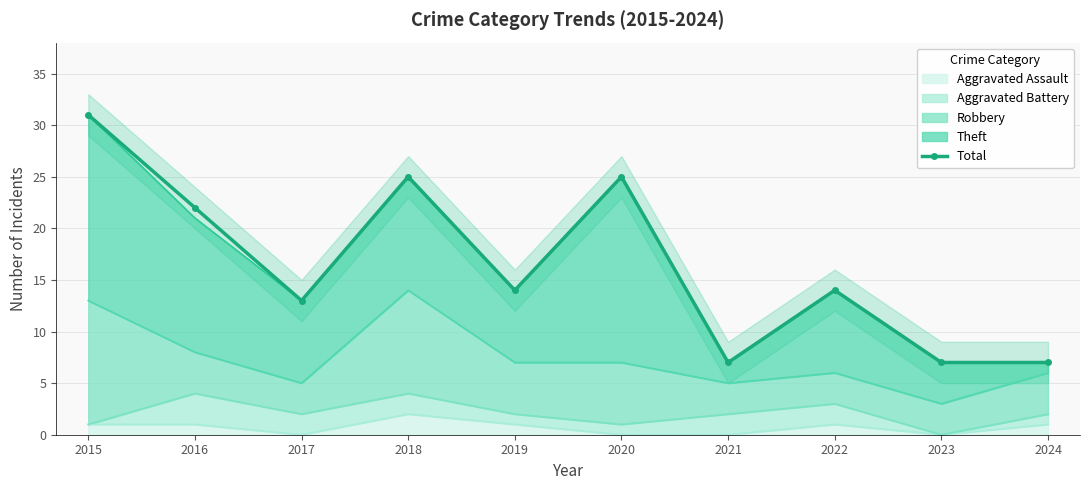

True or false: the data has more than 2 interior local peaks.

True